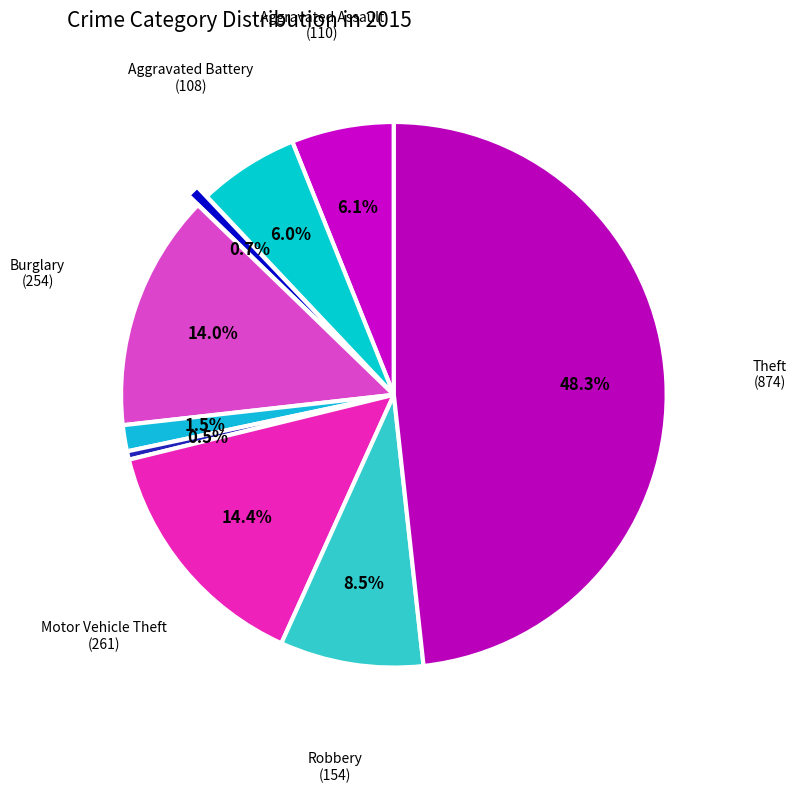

What is the largest slice in the pie chart?

Theft